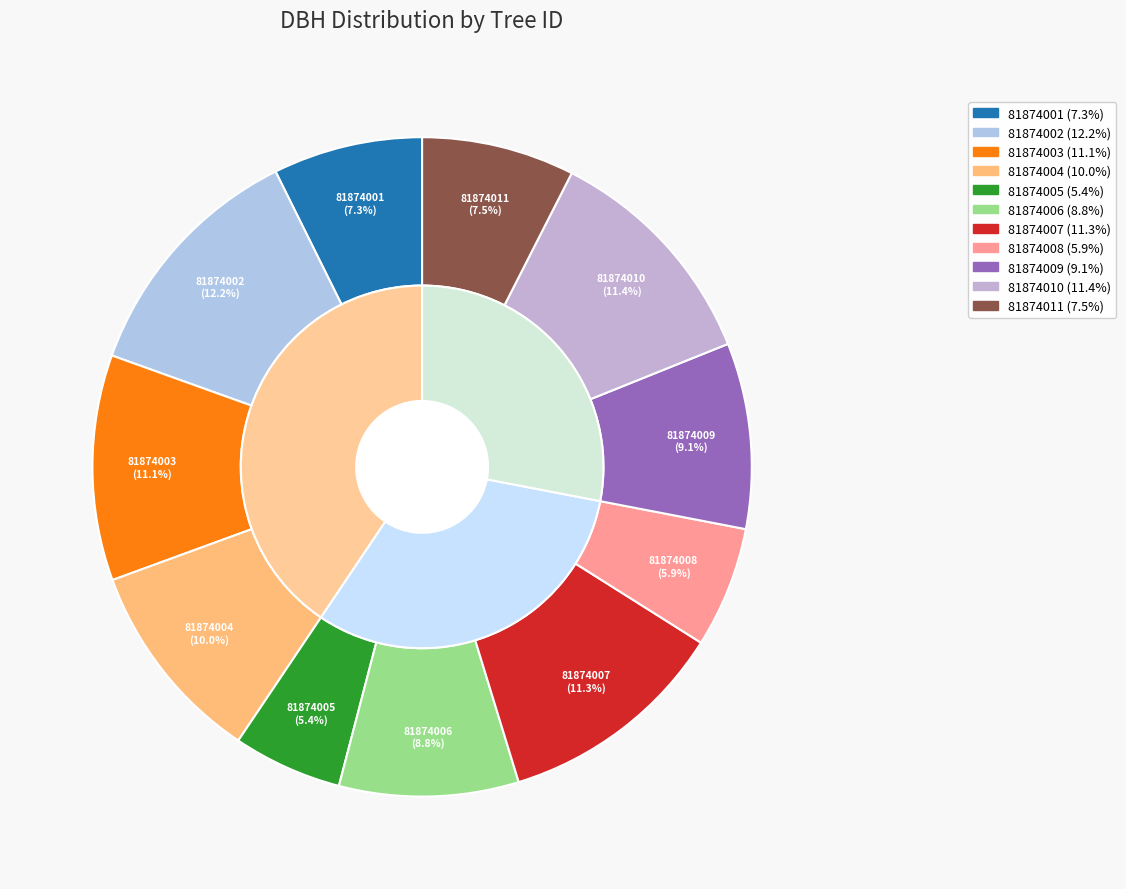

How many segments does this pie chart have?

11